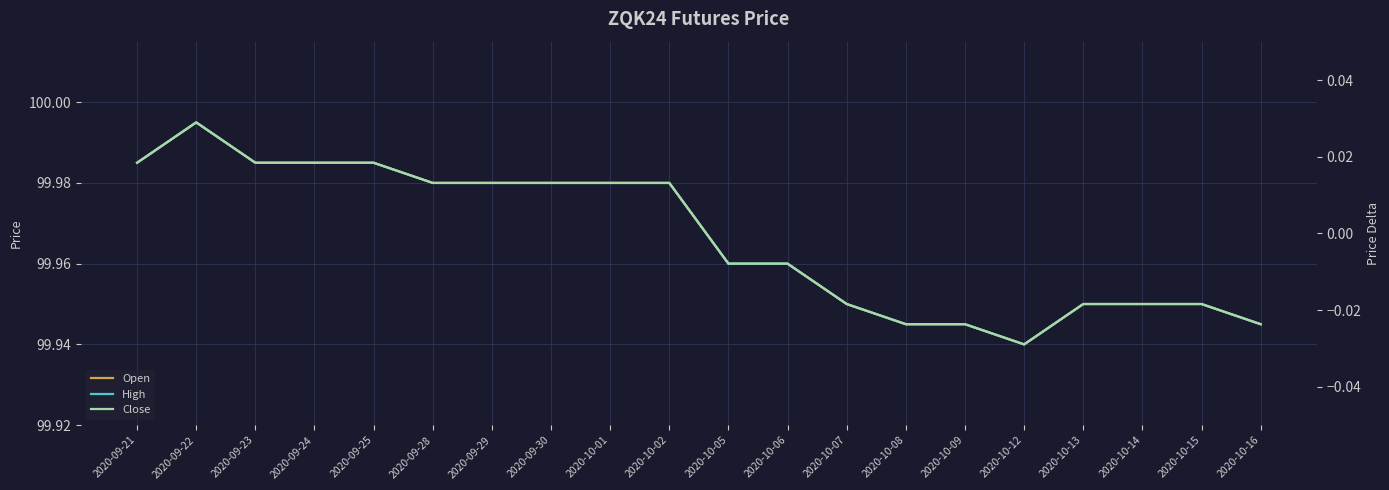

What is the sum of all High values?

1999.3